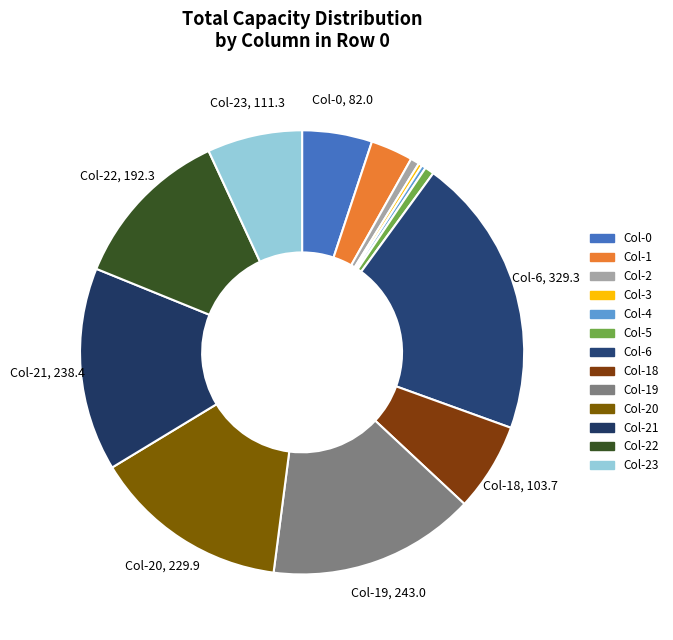

Is it true that Col-5 is 1% of the pie?

True